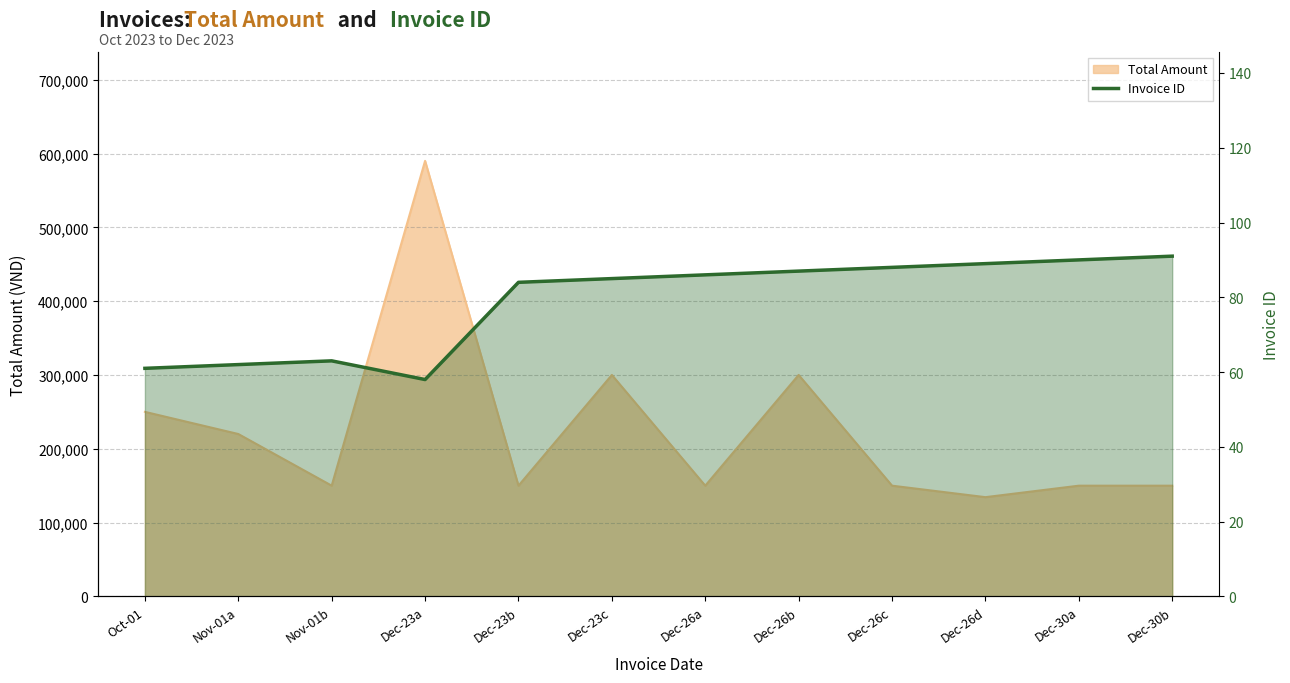

Which label corresponds to the smallest value in the chart?

Dec-23a